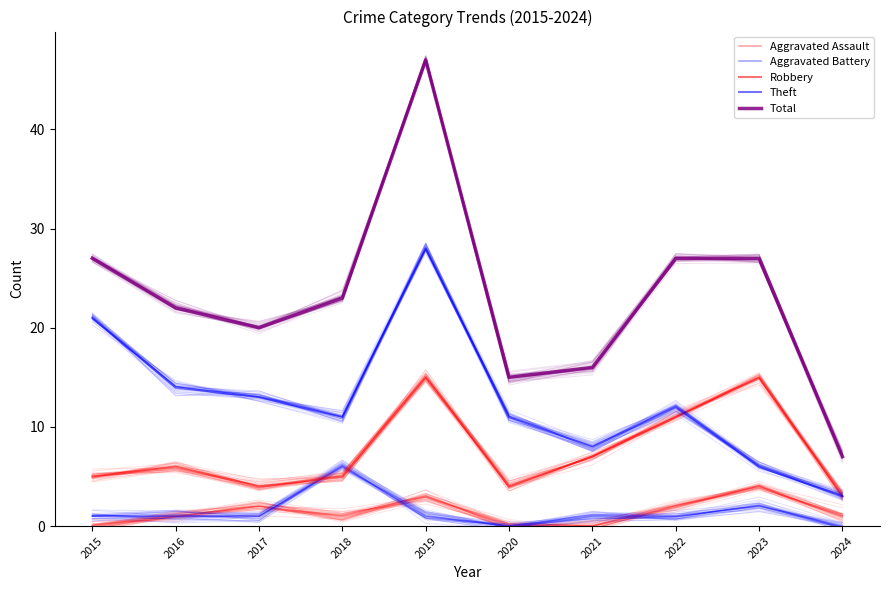

What is the difference between the Aggravated Assault values at 2021 and 2018?

1